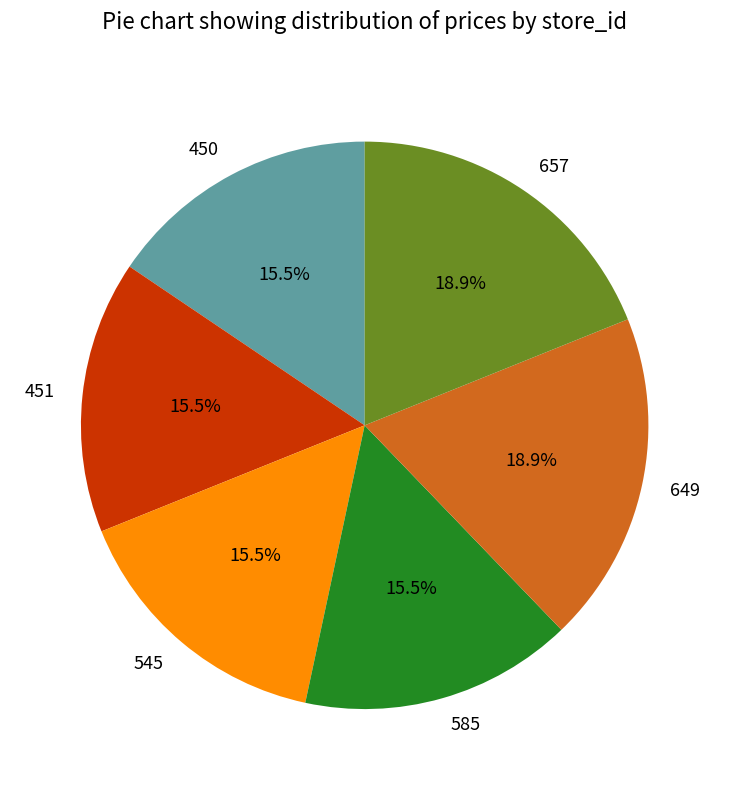

Between 585 and 657, which is larger?

657